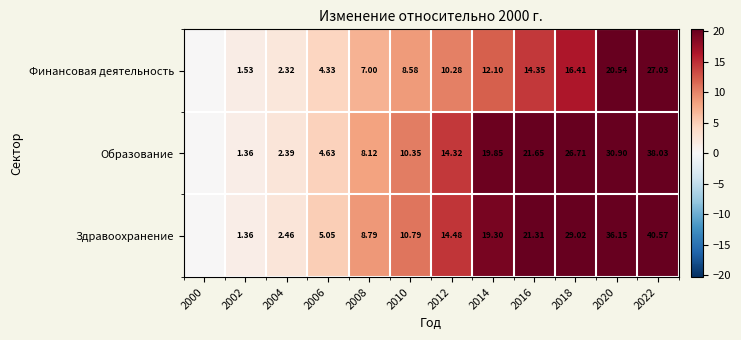

Rank the series at 2004 from highest to lowest value.

Здравоохранение, Образование, Финансовая деятельность